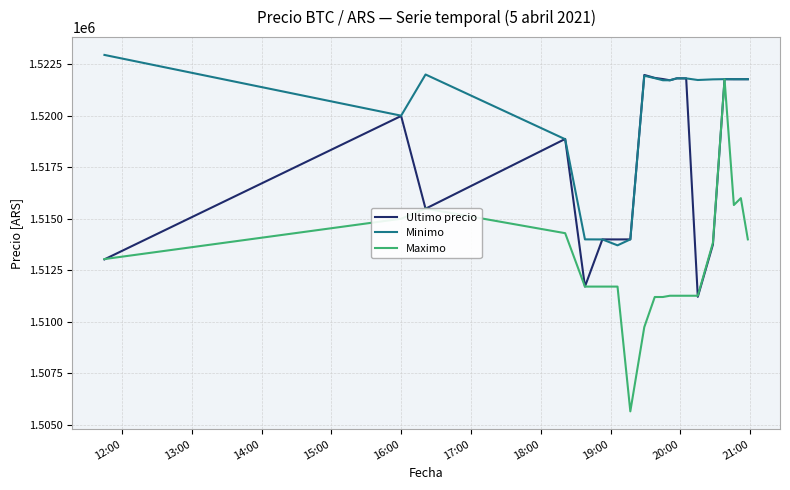

What is the maximum value shown in the chart?

1522946.0